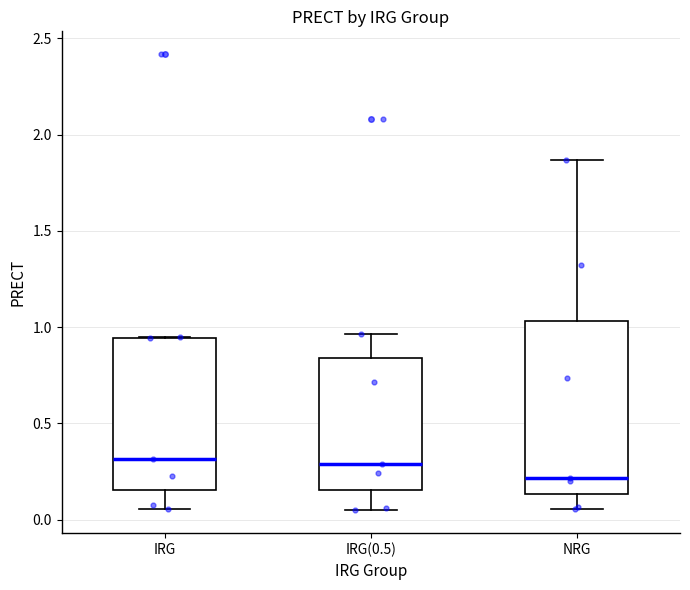

Which box's median line is the lowest?

NRG